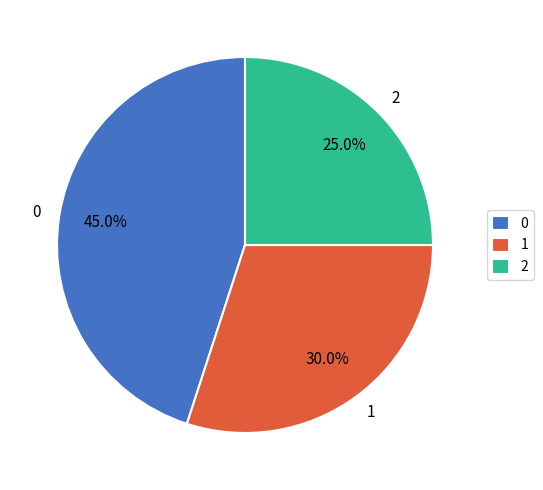

To the nearest percent, what is the combined percentage of 2 and 1?

55%